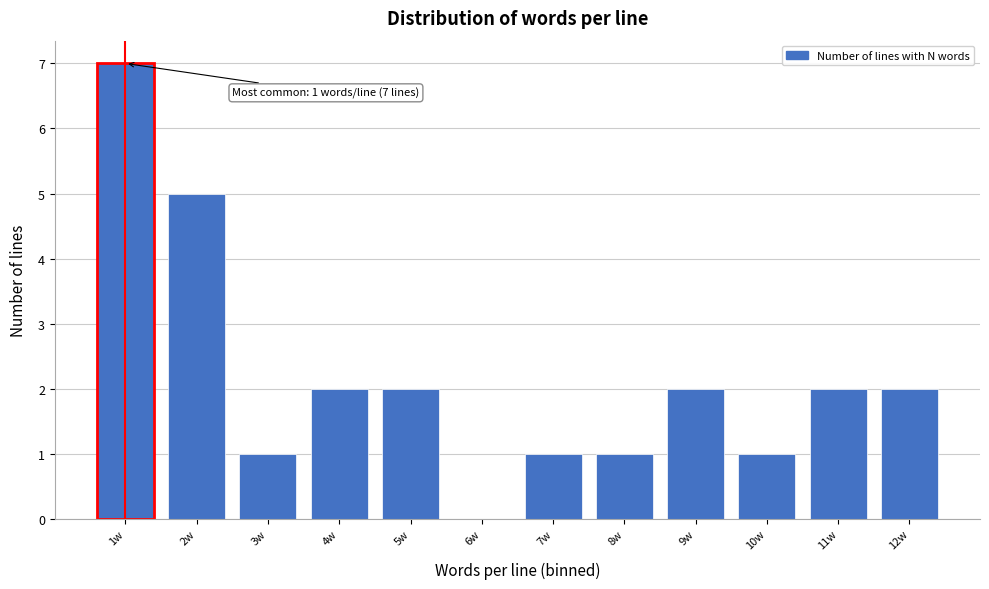

Over which range of the x-axis is the bar tallest?

0.5 to 1.5